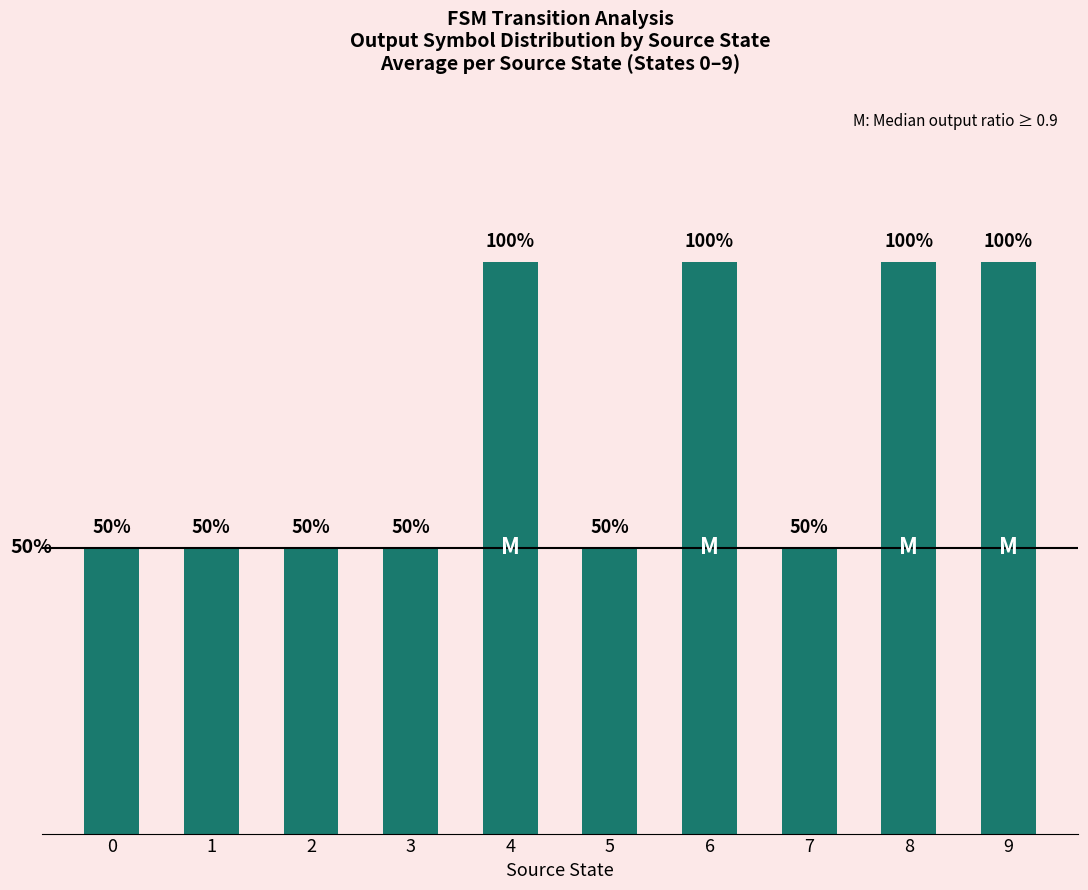

What is the difference between the maximum and minimum values?

0.5